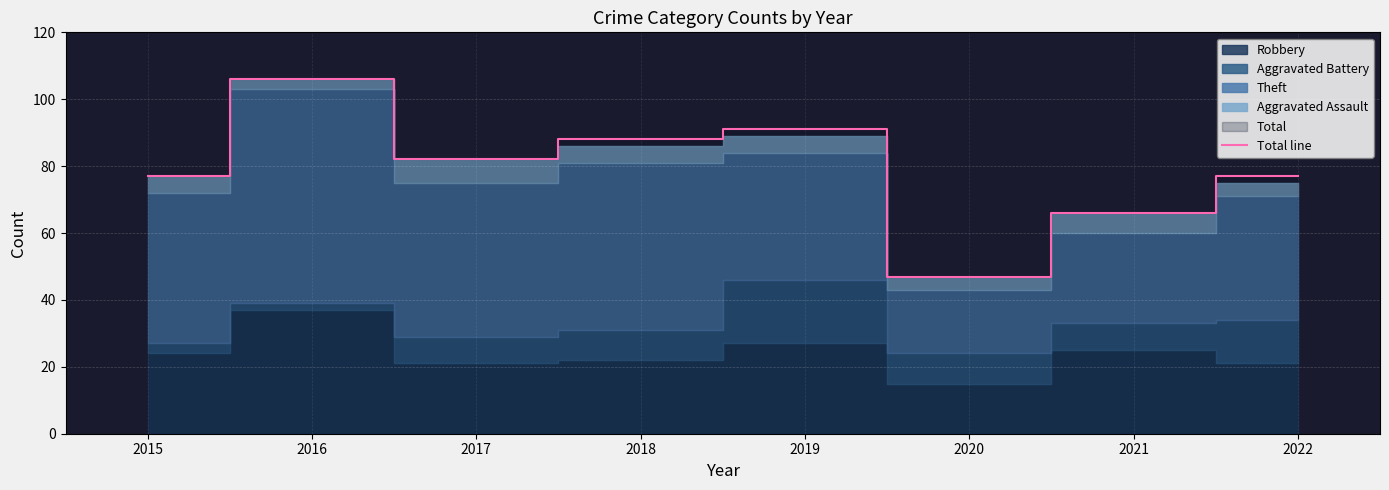

Is it true that Total line equals 82 at 2017?

True